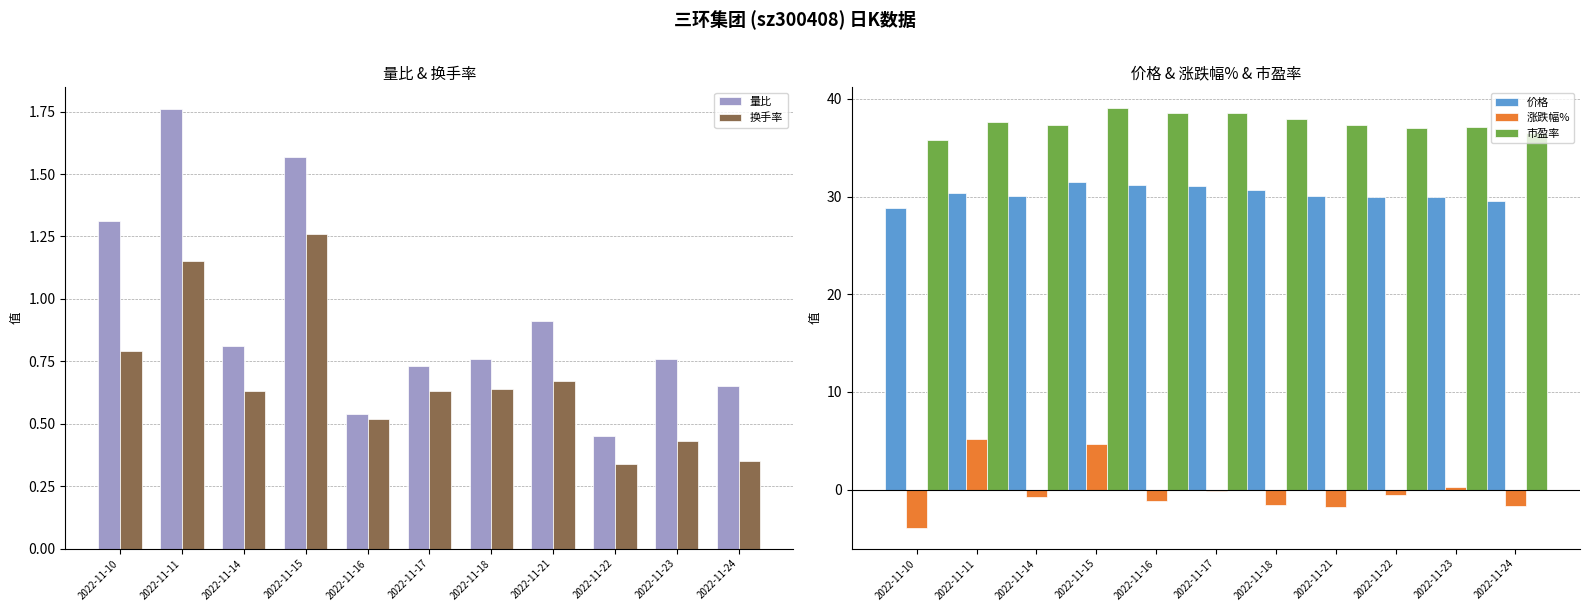

How many groups of bars are there?

11